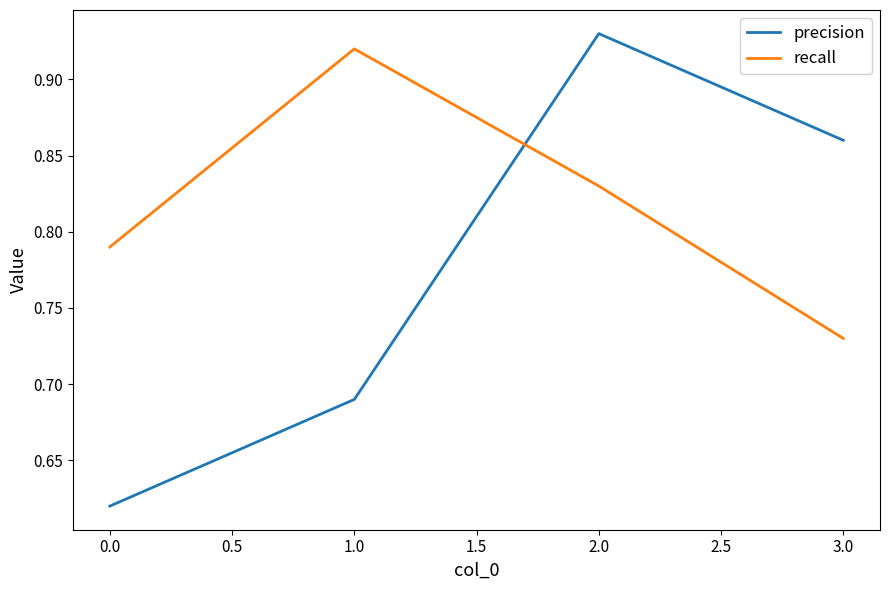

True or false: precision has more than 2 points higher than both neighbors.

False